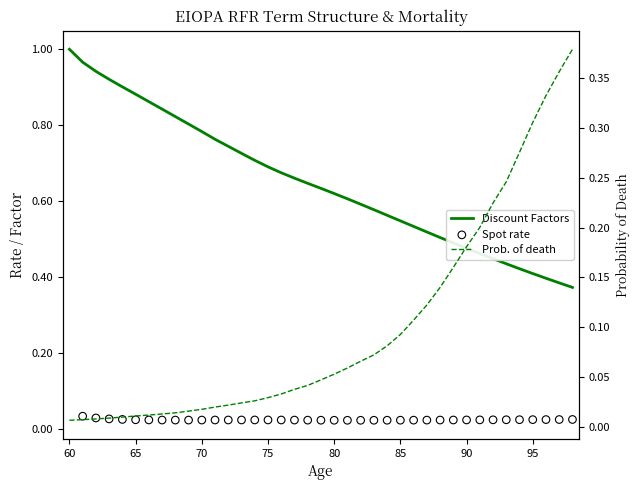

Is the value of Discount Factors at 90 greater than the value of Probability of death at 82?

Yes